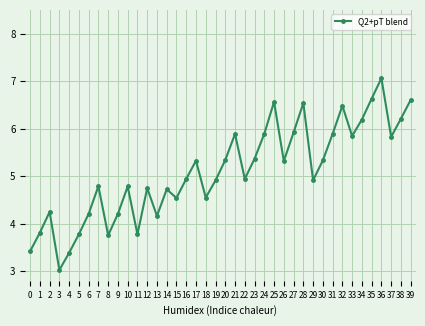

What is the ratio of the value at 16 to the value at 12?

1.0